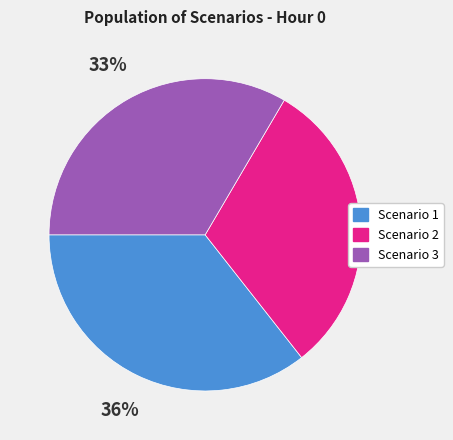

To the nearest percent, what is the combined percentage of Scenario 2 and Scenario 3?

64%